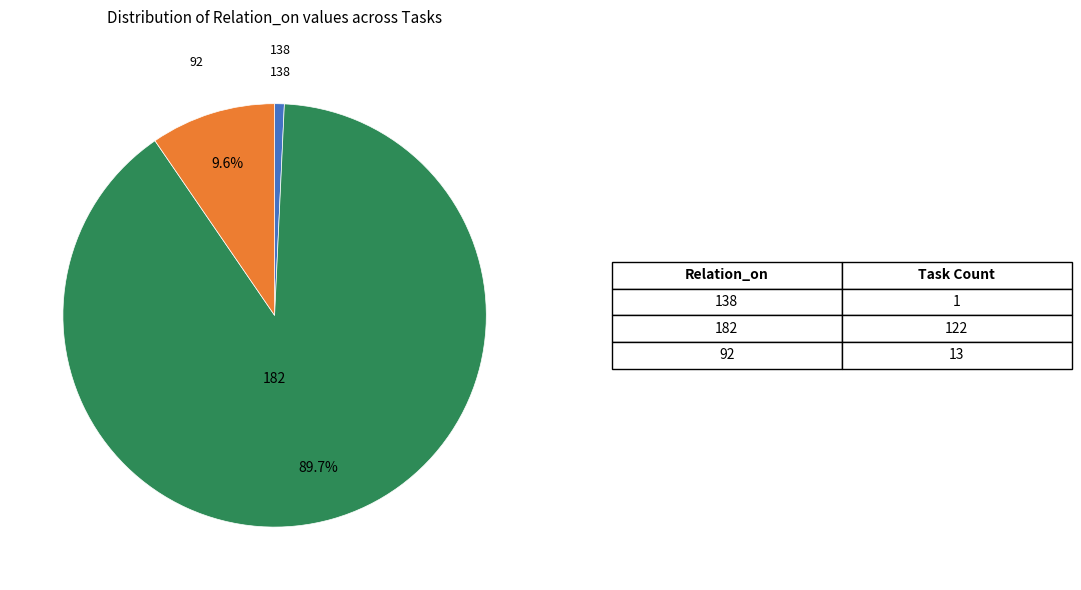

Does any single category account for the majority?

Yes